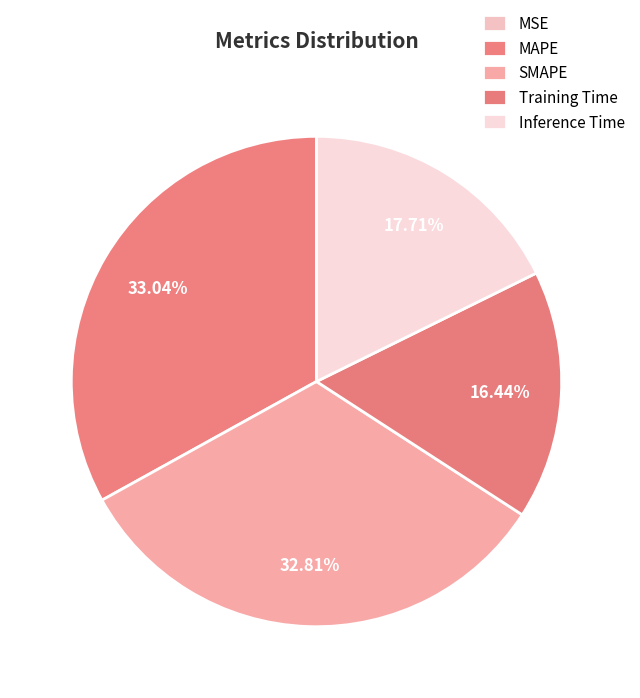

To the nearest percent, what percentage of the pie is SMAPE?

33%